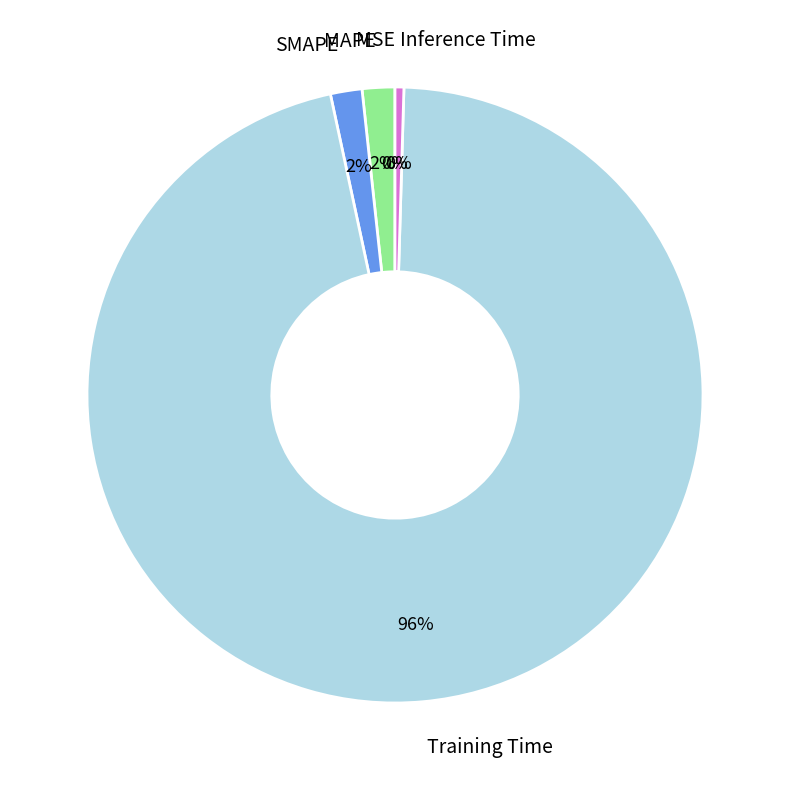

Combined, do Training Time and Inference Time account for over 50%?

Yes